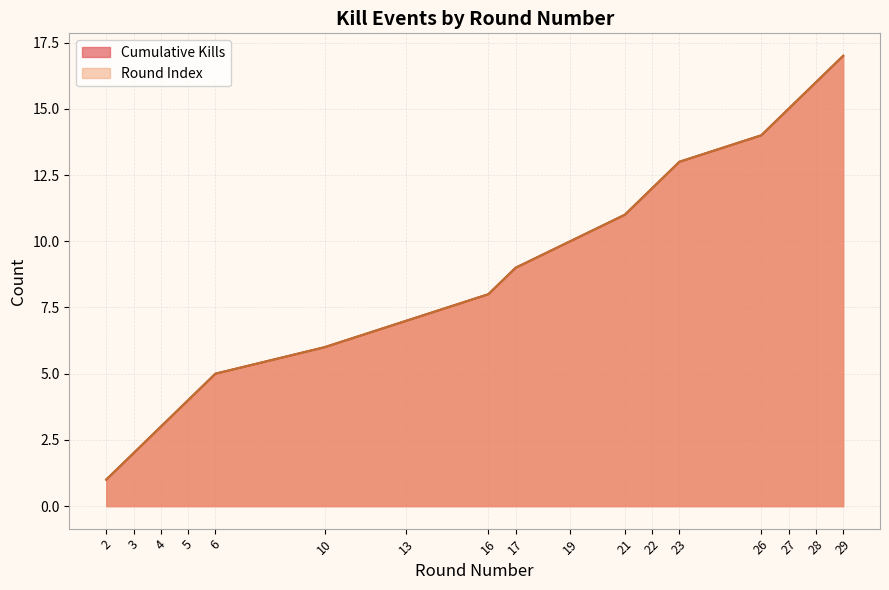

Reading right to left, list all the values displayed in this chart.

Kills per Round: 17	16	15	14	13	12	11	10	9	8	7	6	5	4	3	2	1
Cumulative Kills: 17	16	15	14	13	12	11	10	9	8	7	6	5	4	3	2	1